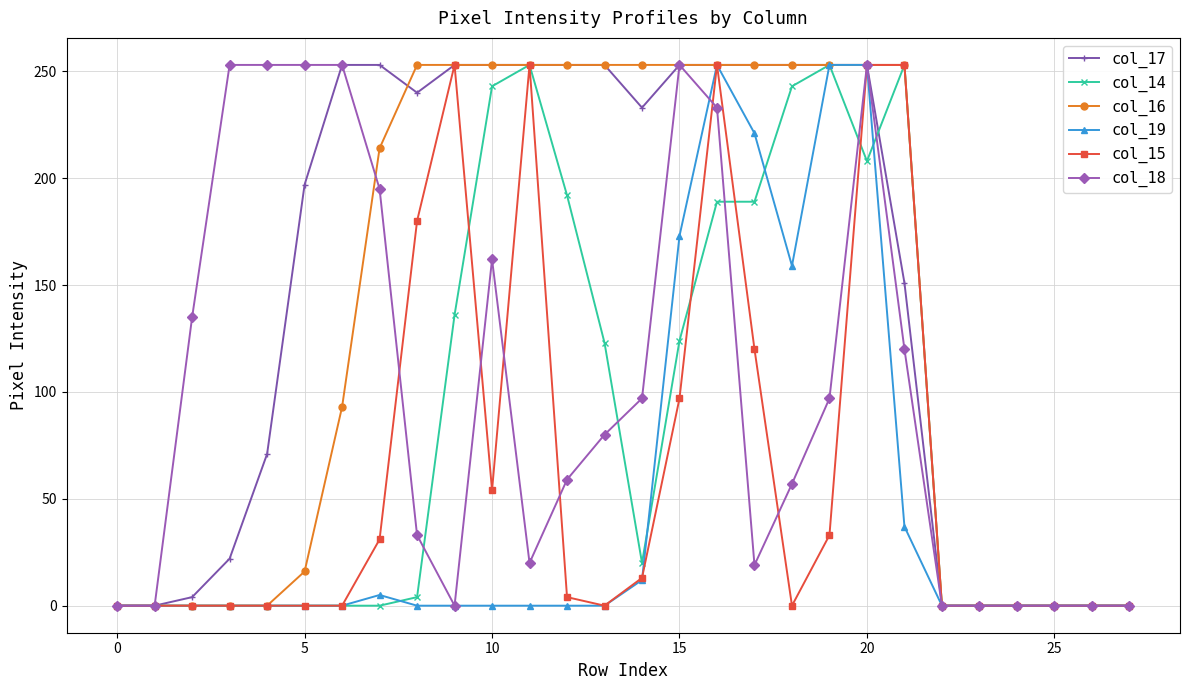

Is this an area chart (filled region under the line)?

No